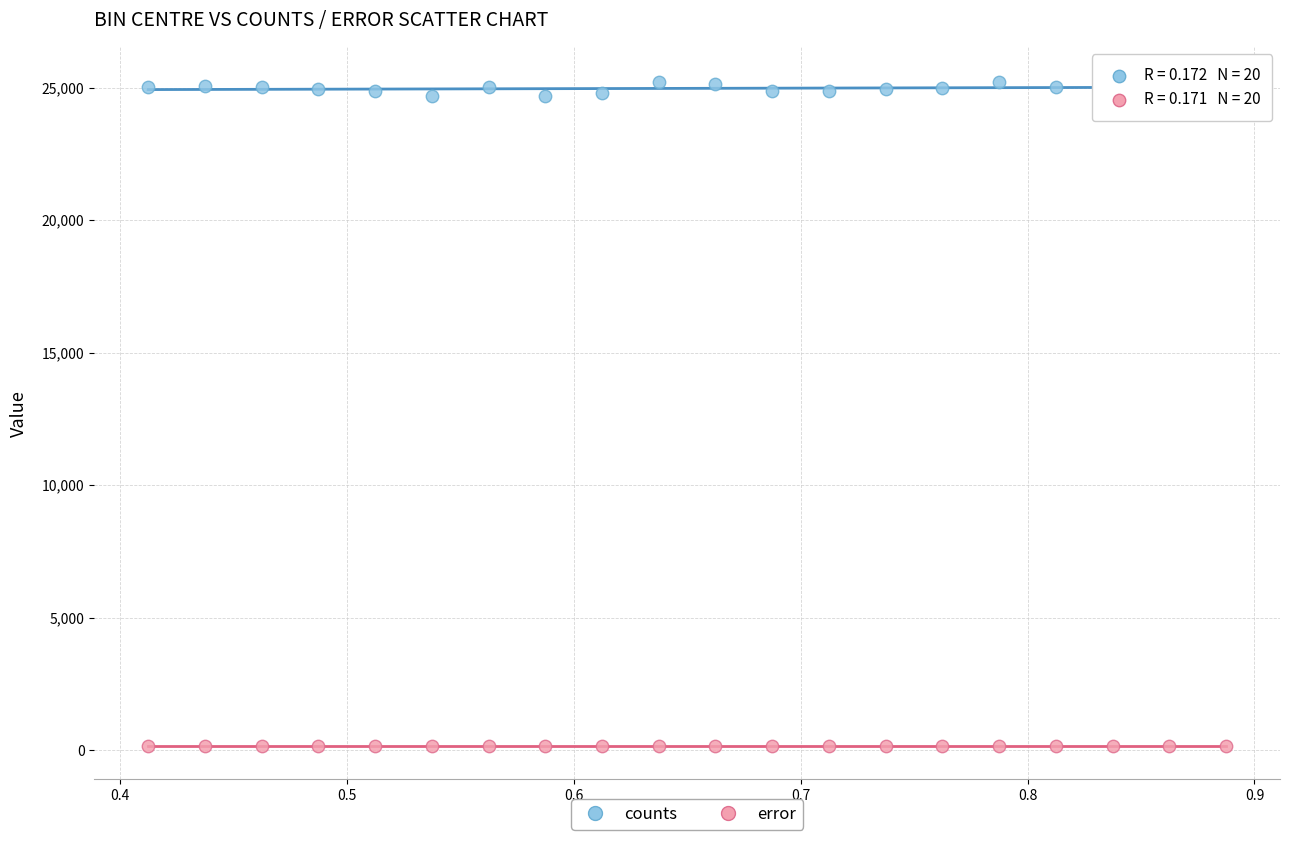

Which series has the widest spread of Y values?

counts